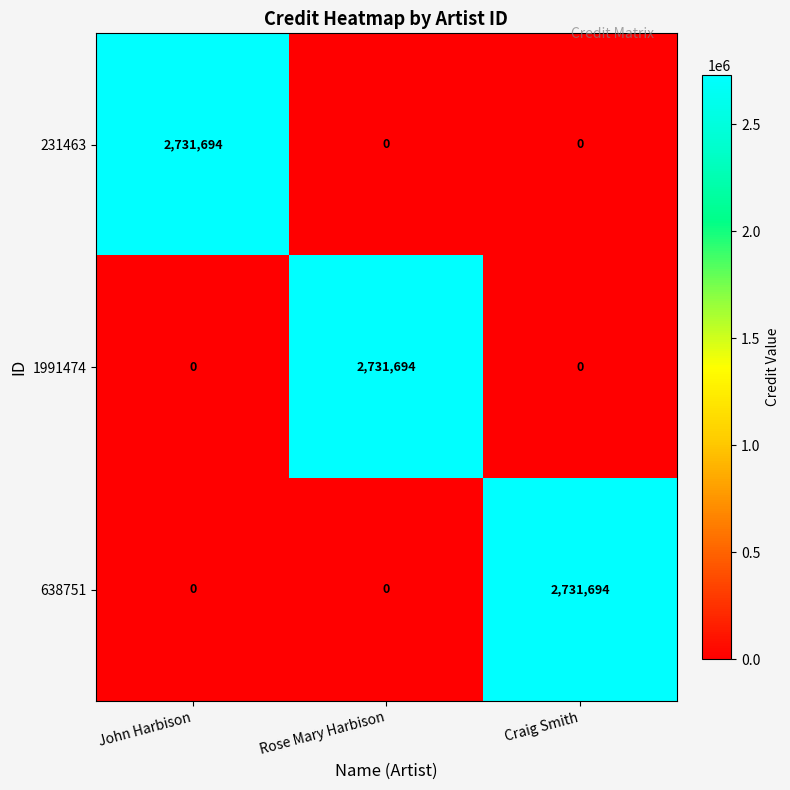

Reading right to left, transcribe all the data shown in this chart.

231463: 0	0	2731694
1991474: 0	2731694	0
638751: 2731694	0	0